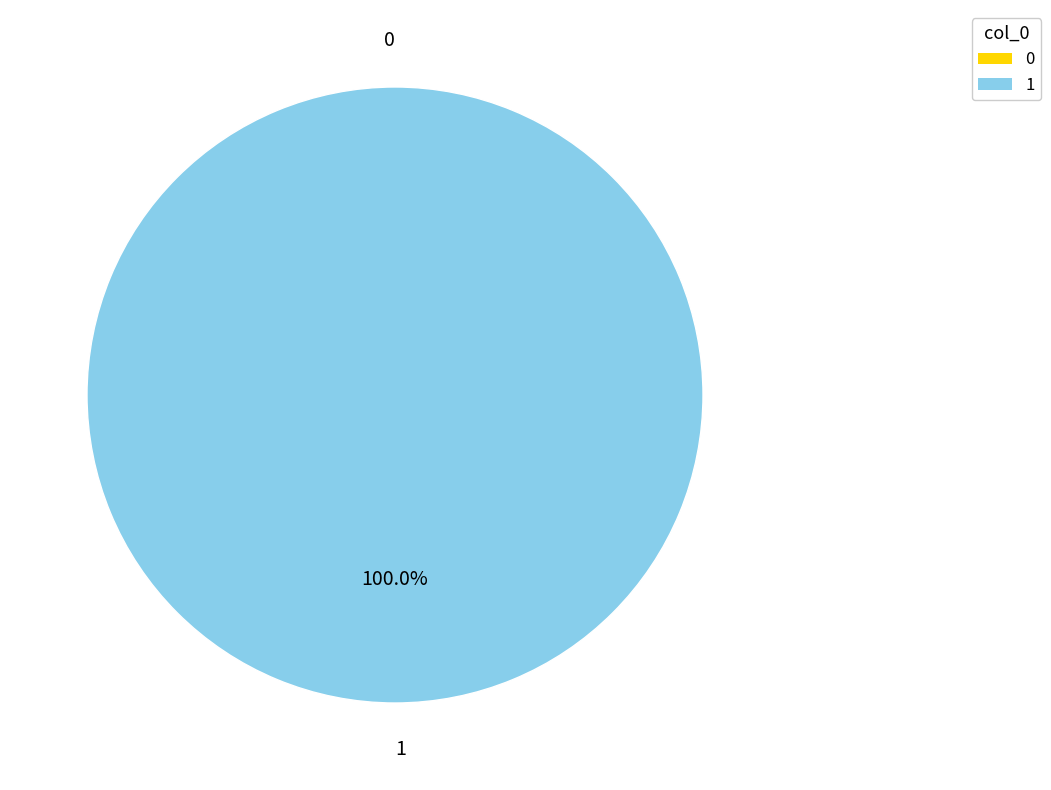

To the nearest percent, what is the average slice percentage?

50%